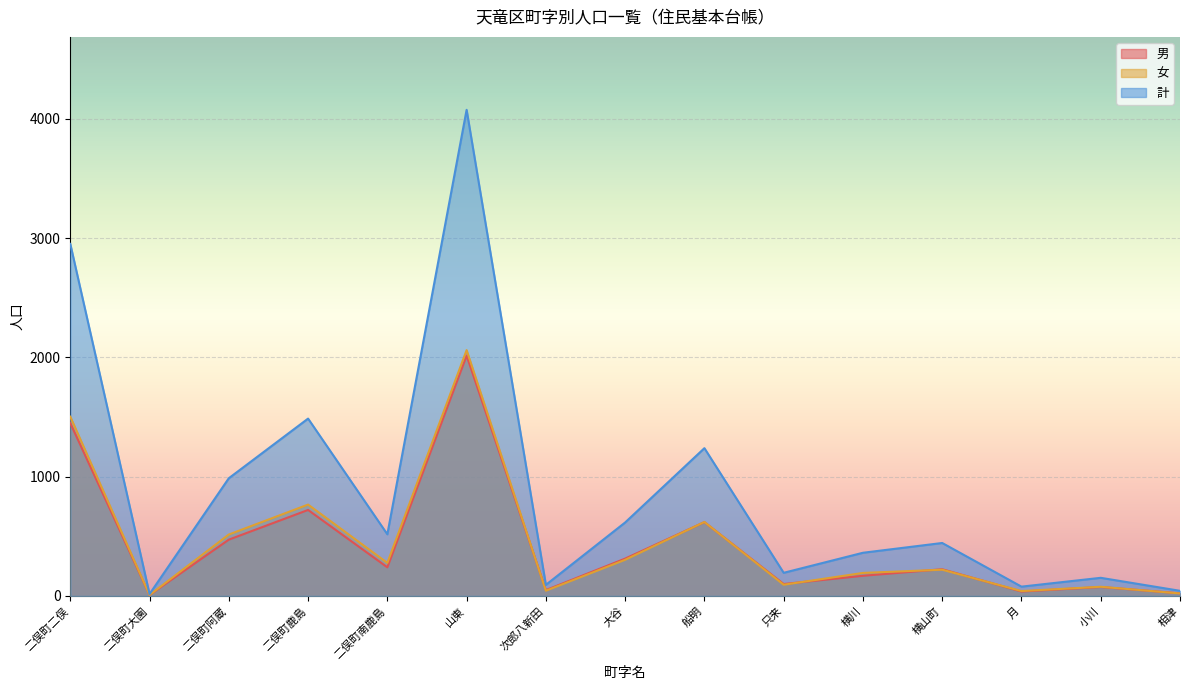

Which series has the largest range (max minus min)?

計